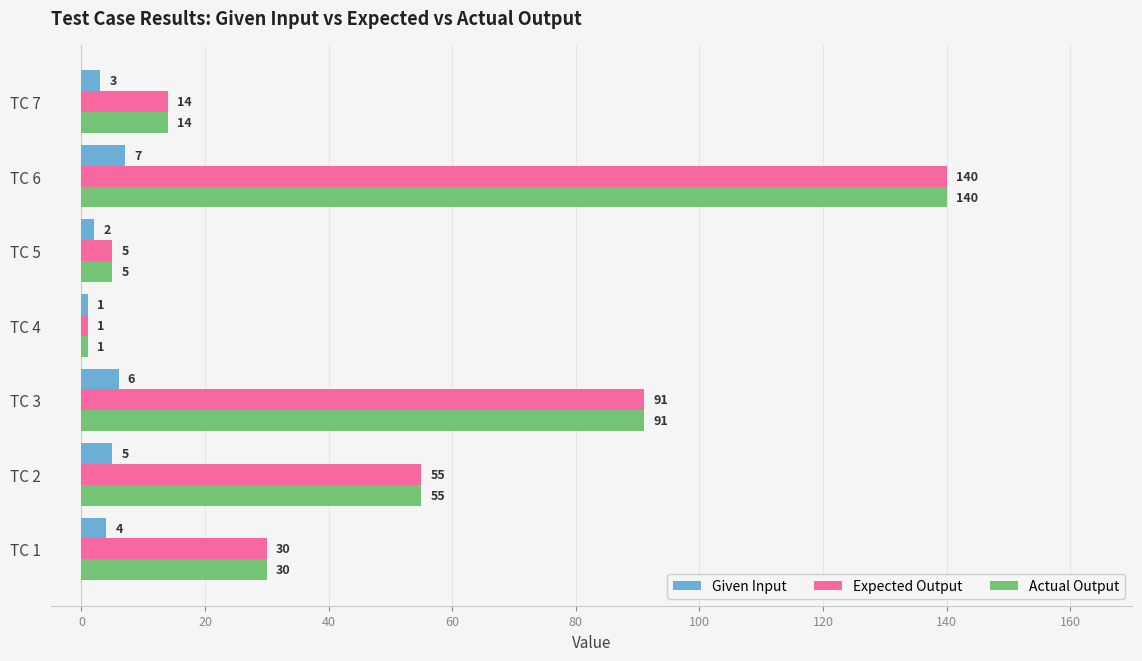

What is the difference between the second highest and second lowest values in the Actual Output series?

86